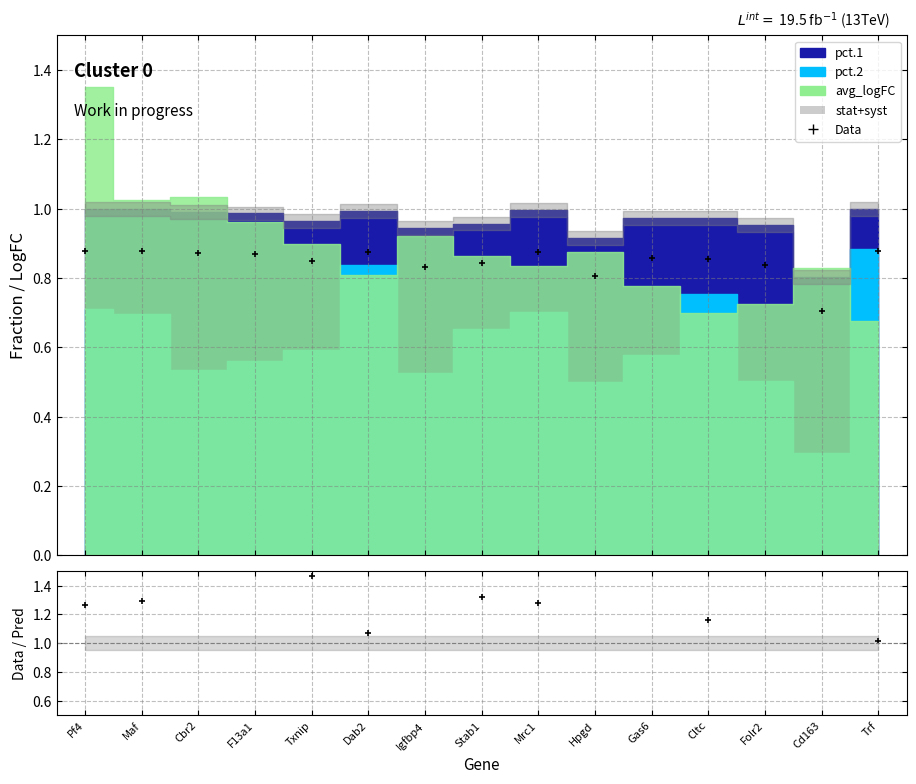

Where is the first local minimum for Data / Pred?

Dab2